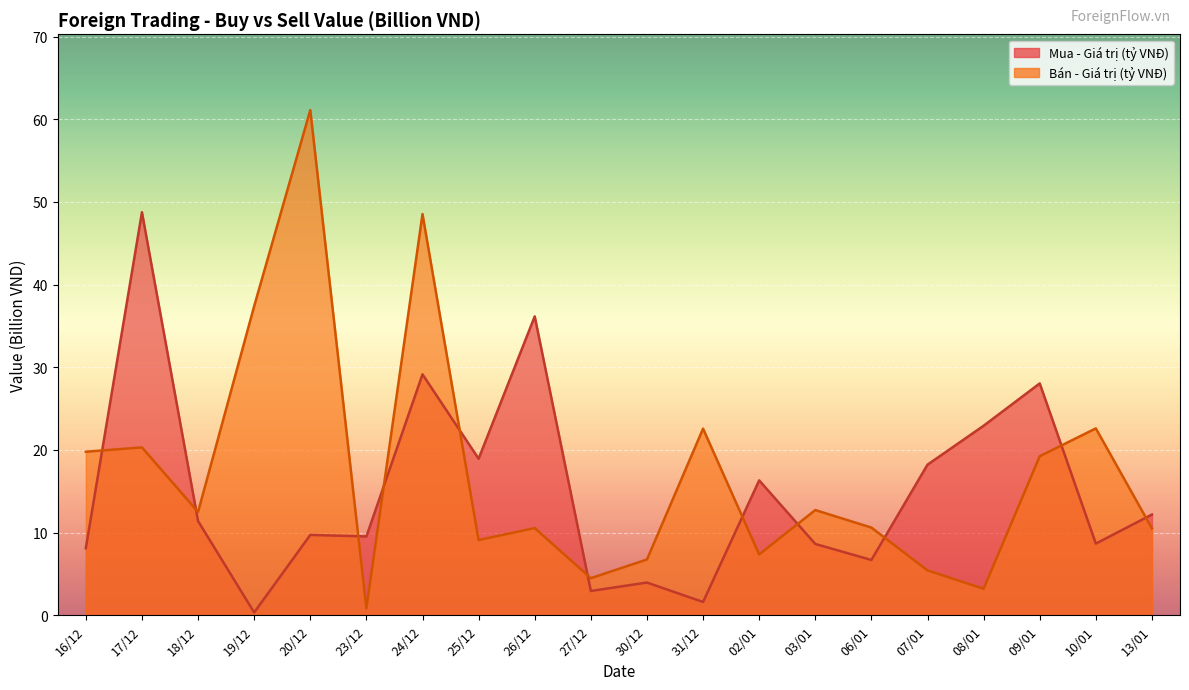

What position from the left is 03/01?

14